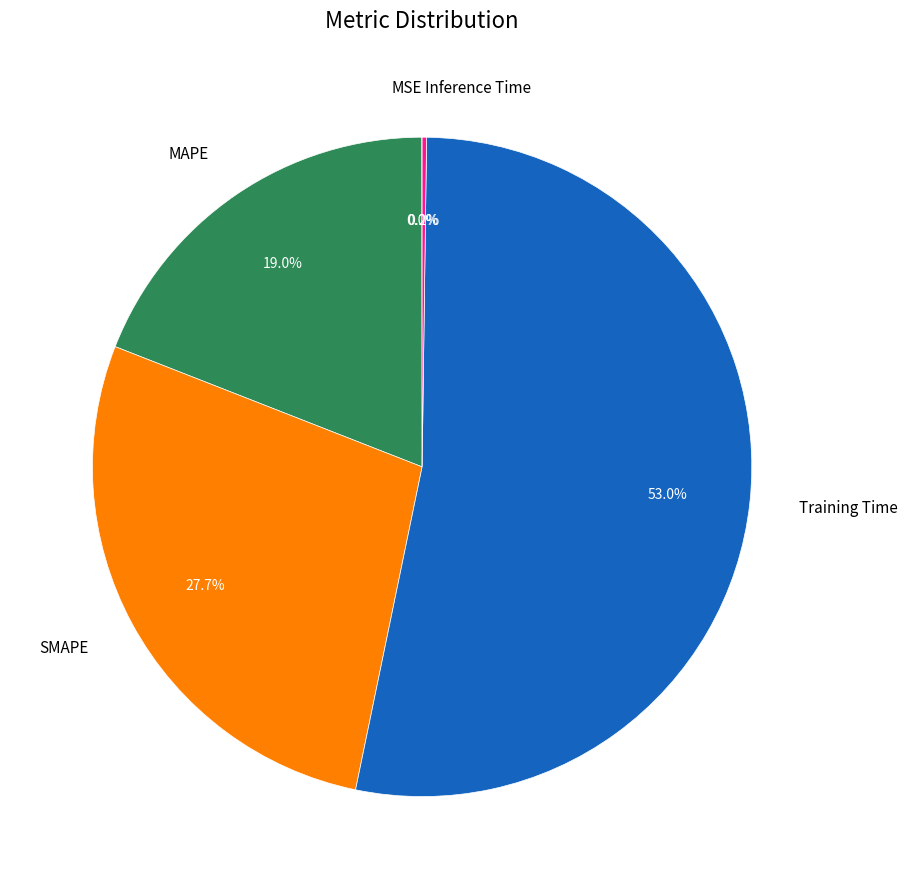

Which category accounts for the majority?

Training Time